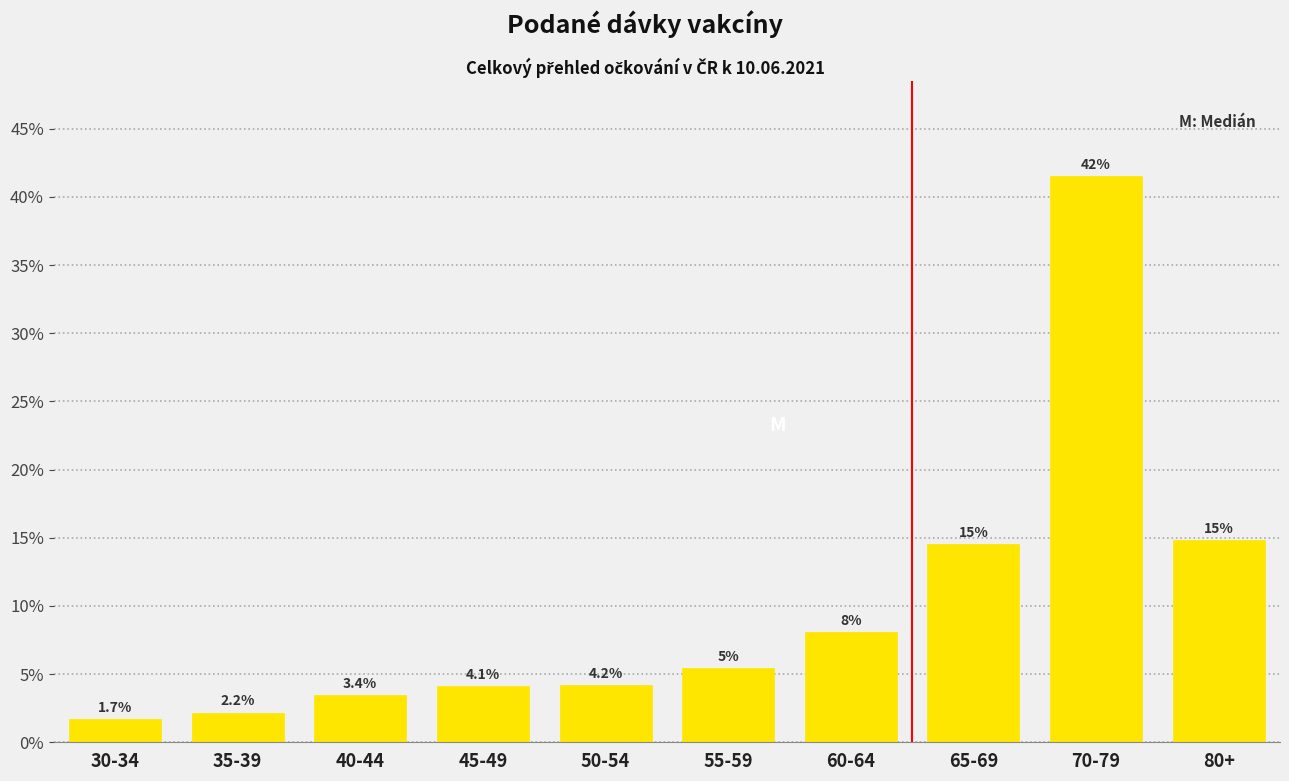

What is the ratio of the value at 50-54 to the value at 45-49?

1.0